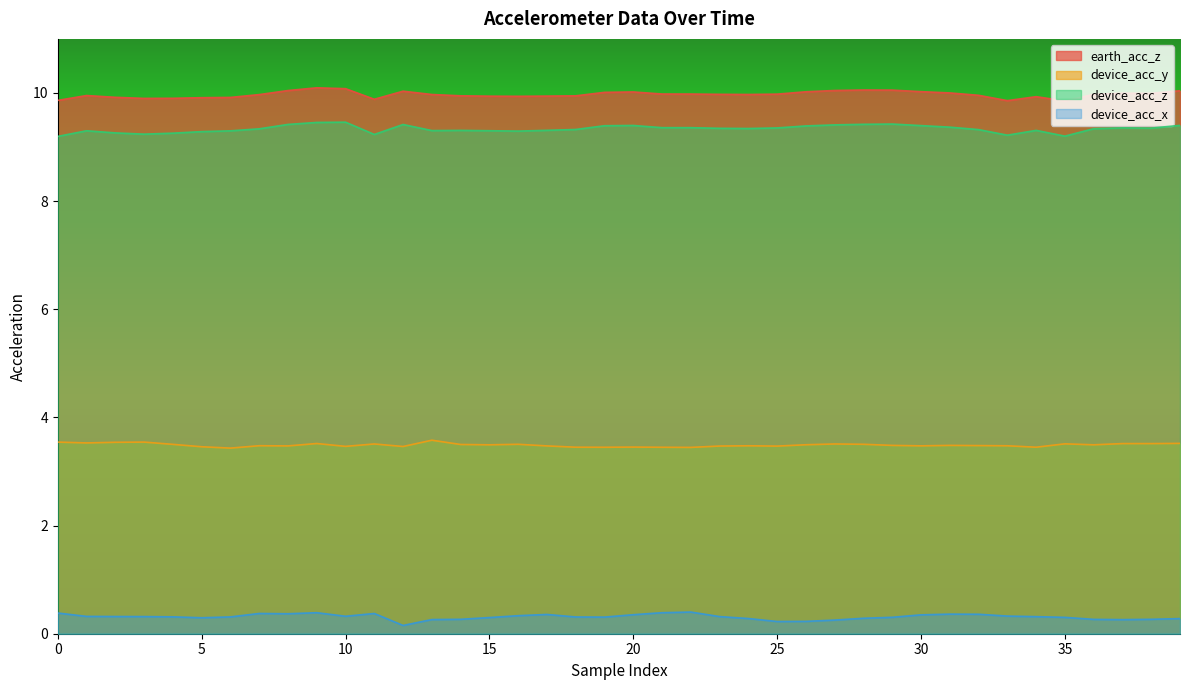

In device_acc_z, how many points are higher than both neighbors (excluding endpoints)?

8